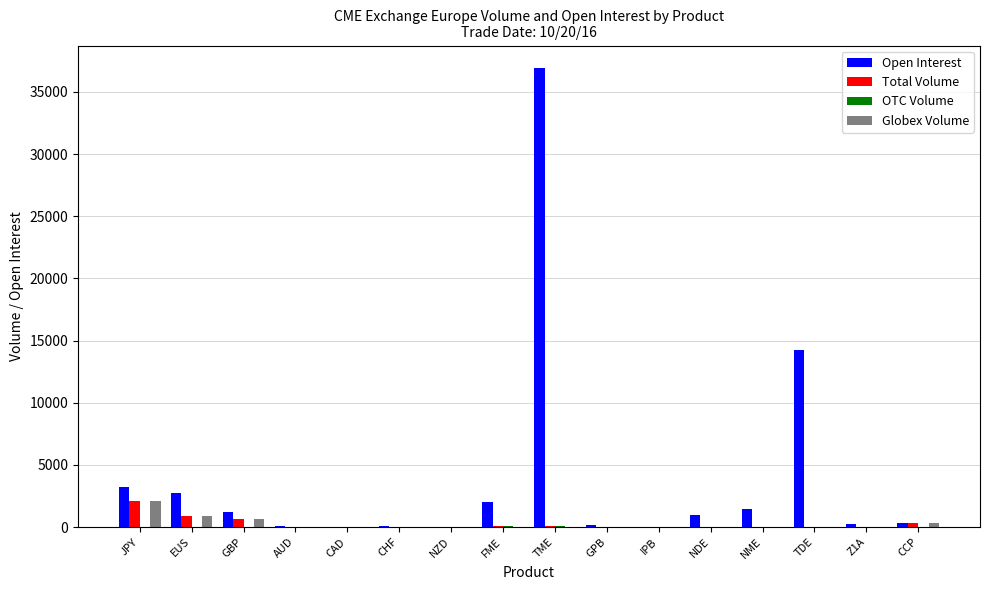

How many series are shown in this chart?

4